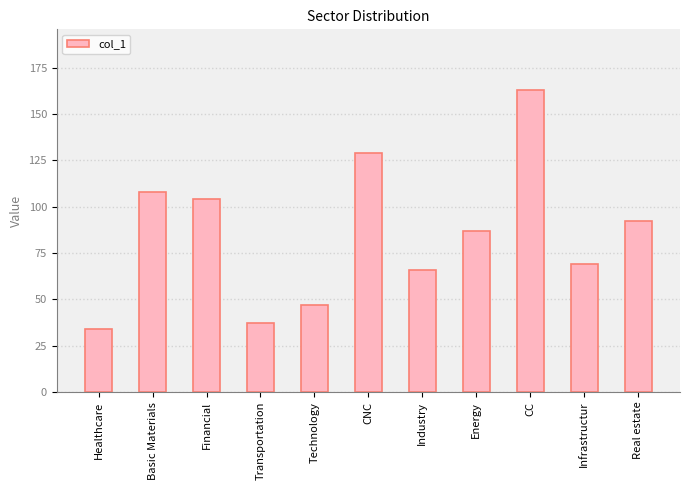

Does the chart contain stacked bars?

No